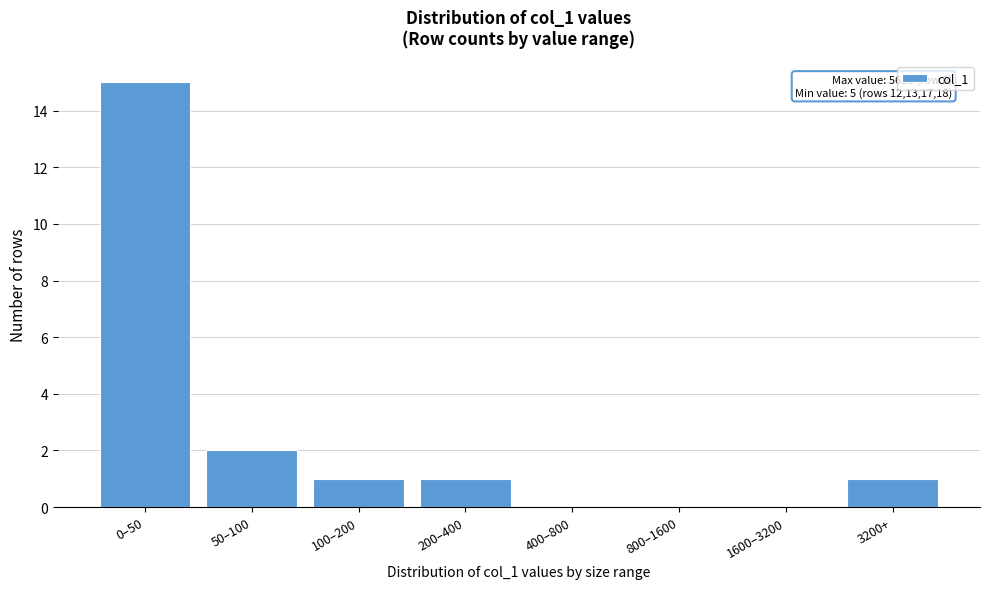

Reading right to left, what are all the values shown in this chart?

3200+=1	1600–3200=0	800–1600=0	400–800=0	200–400=1	100–200=1	50–100=2	0–50=15